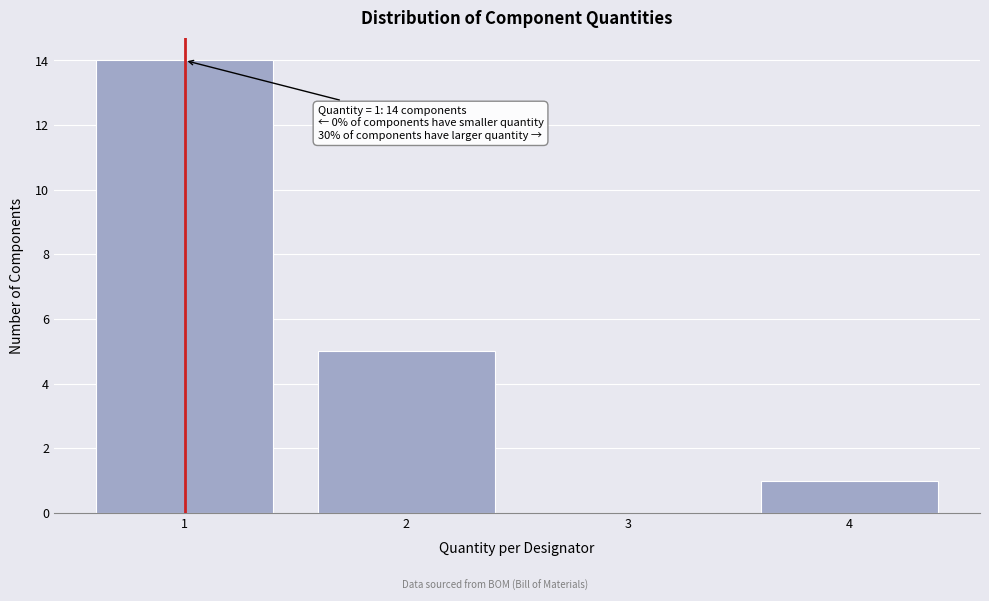

Which range on the x-axis has the tallest bar?

0.5 to 1.5